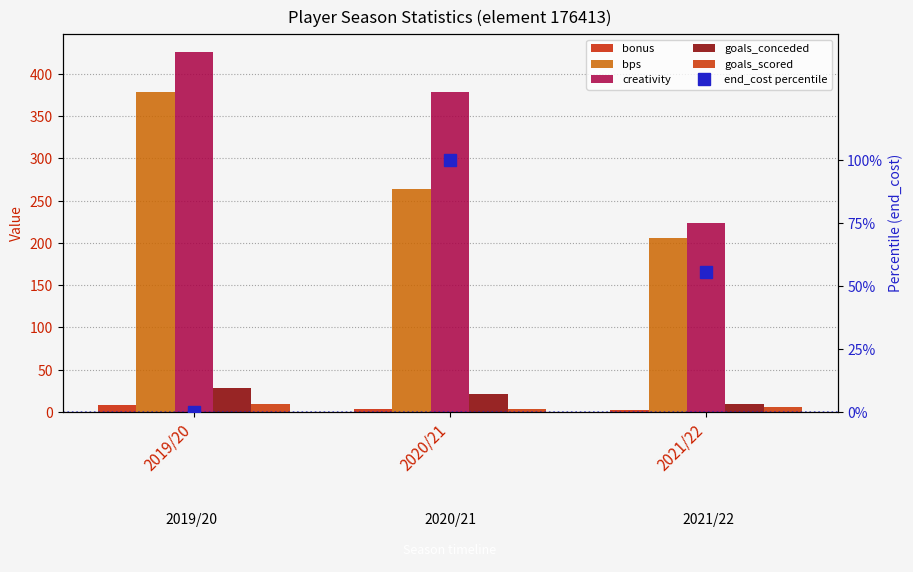

Count the number of categories in the chart.

3